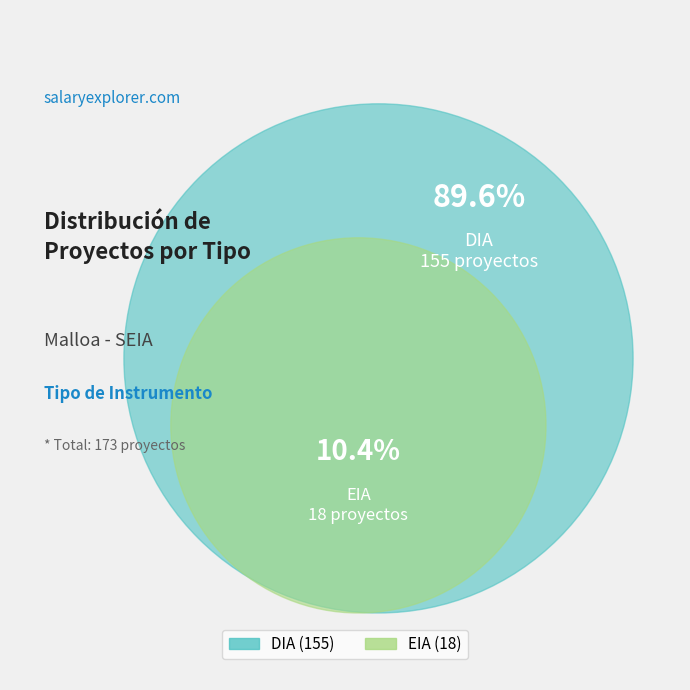

Is there any slice that represents more than half of the pie?

Yes